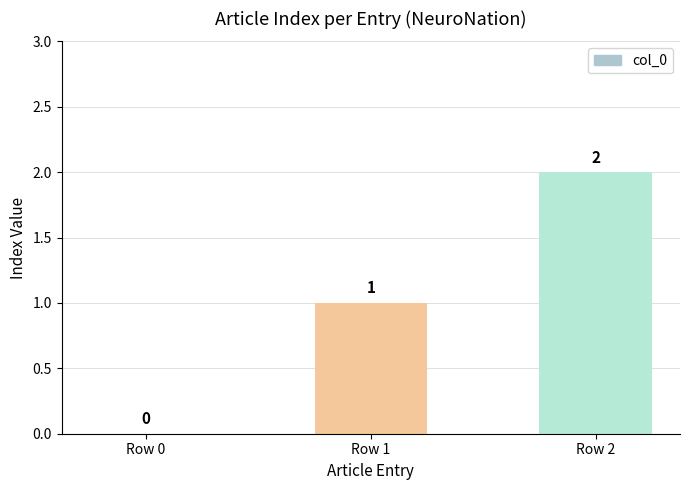

Which category has the highest value across all series?

Row 2